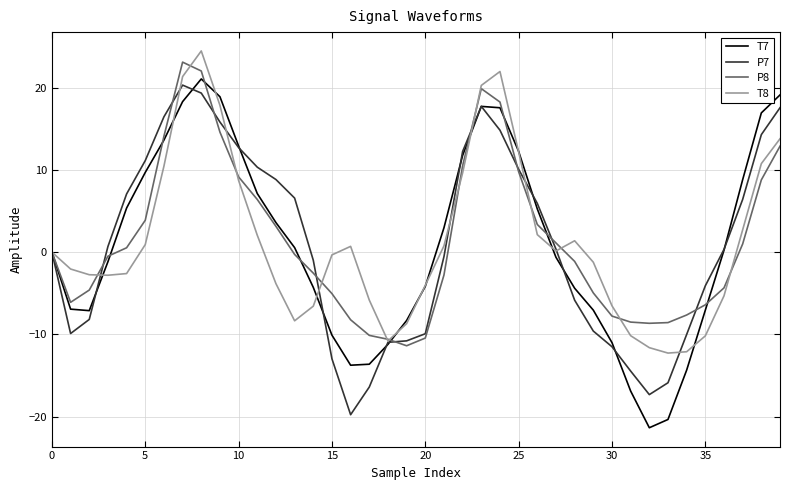

Which series has the largest range (max minus min)?

T7